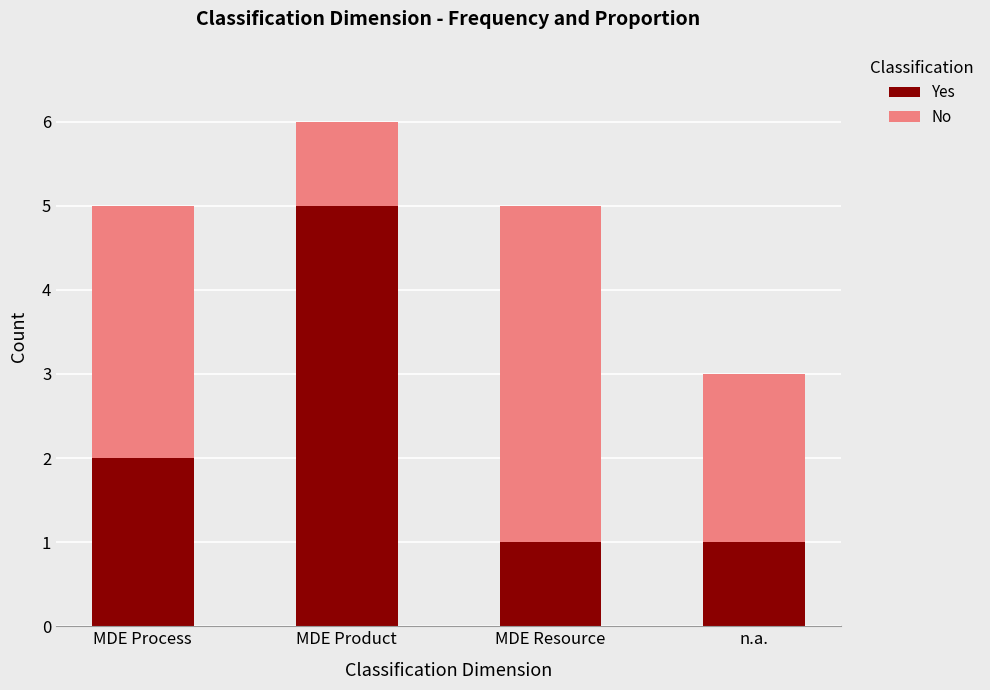

How many series are shown in this chart?

2